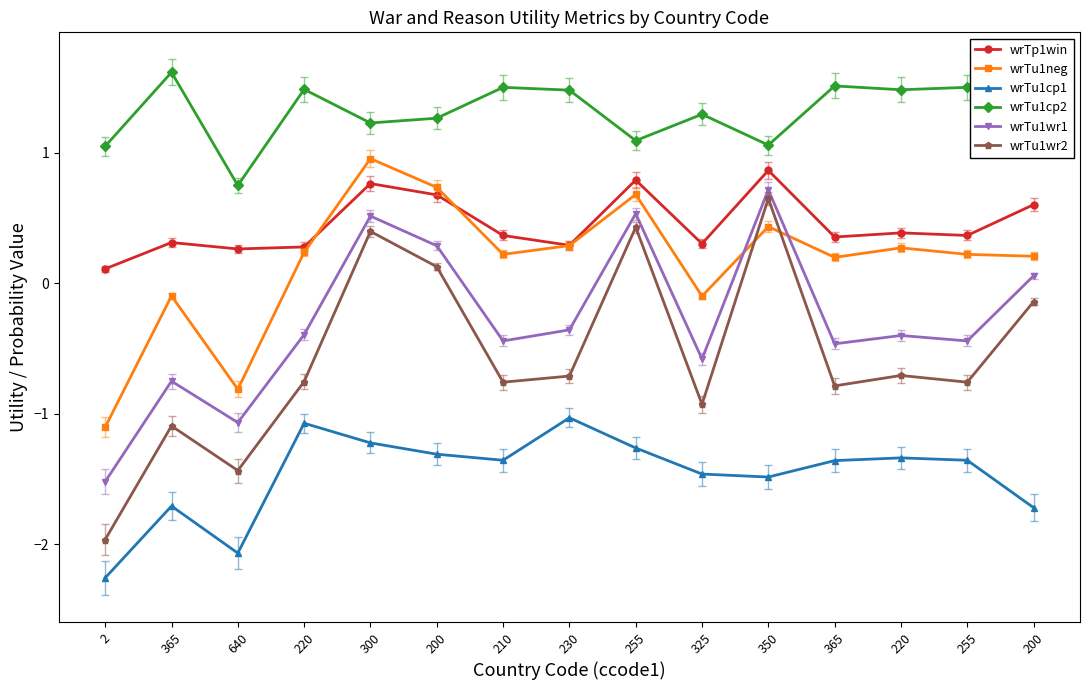

What are all the series names shown in the legend?

wrTp1win, wrTu1neg, wrTu1cp1, wrTu1cp2, wrTu1wr1, wrTu1wr2